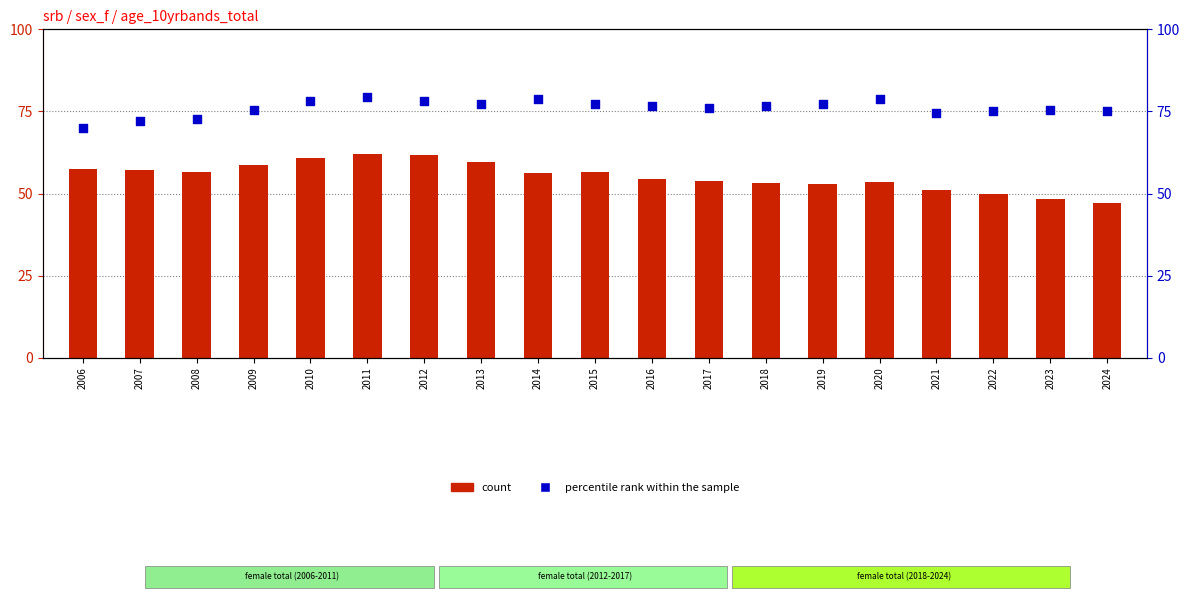

What are all the series names shown in the legend?

count, percentile rank within the sample